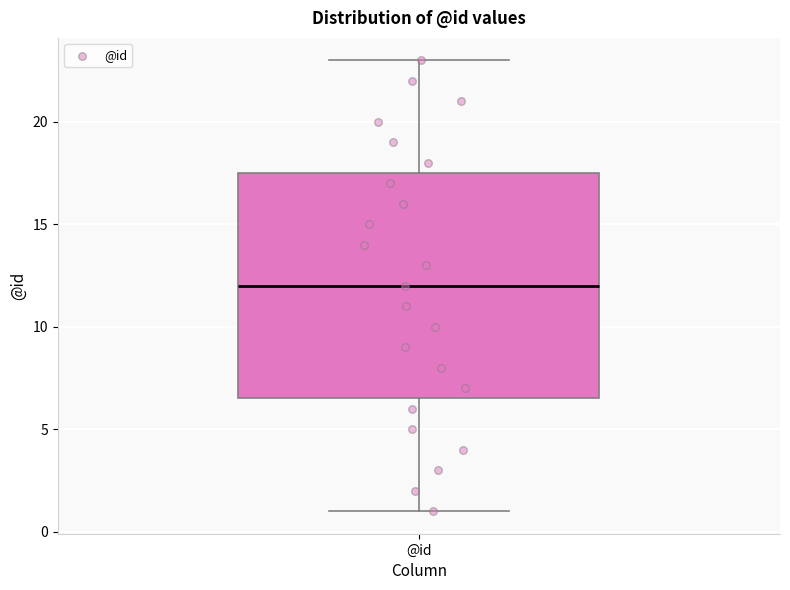

Transcribe this box plot: give where the median line is, the range the box spans, and where the two whiskers end, as read against the y-axis. The values are not printed on the chart, so give them approximately, as read against the axis.

median 12.0, box 6.5 to 17.5, whiskers 1.0 to 23.0